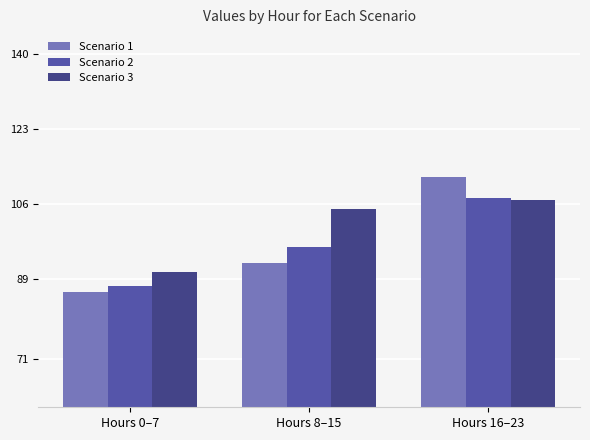

Rank the series at Hours 8–15 from lowest to highest value.

Scenario 1, Scenario 2, Scenario 3